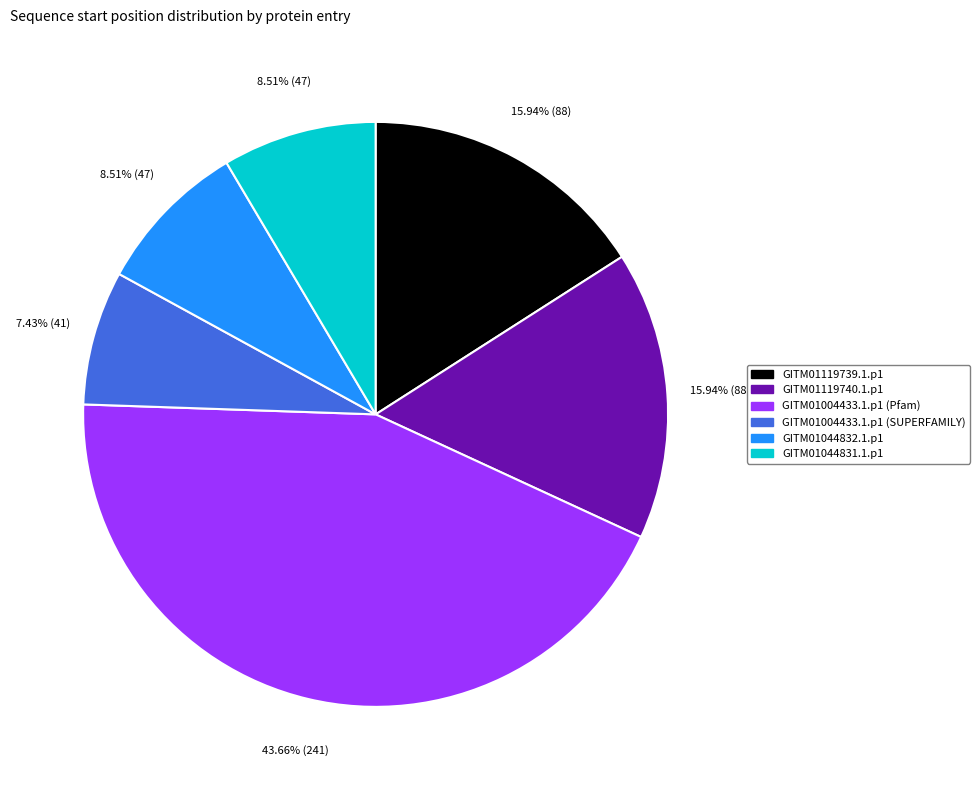

Is it true that GITM01119740.1.p1 is 4% of the pie?

False